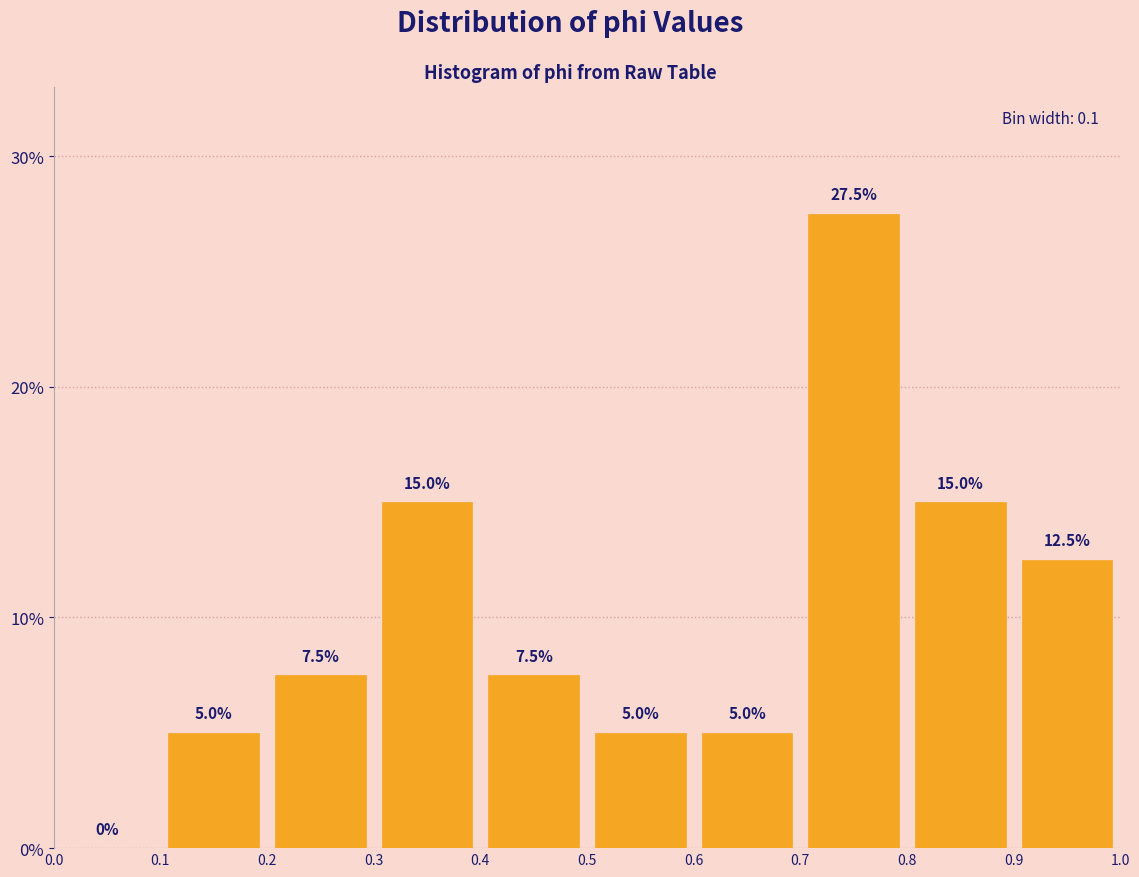

Reading left to right, list every bar in this chart as the range it spans on the x-axis followed by its height.

0.0 to 0.1: 0.0
0.1 to 0.2: 5.0
0.2 to 0.3: 7.5
0.3 to 0.4: 15.0
0.4 to 0.5: 7.5
0.5 to 0.6: 5.0
0.6 to 0.7: 5.0
0.7 to 0.8: 27.5
0.8 to 0.9: 15.0
0.9 to 1.0: 12.5